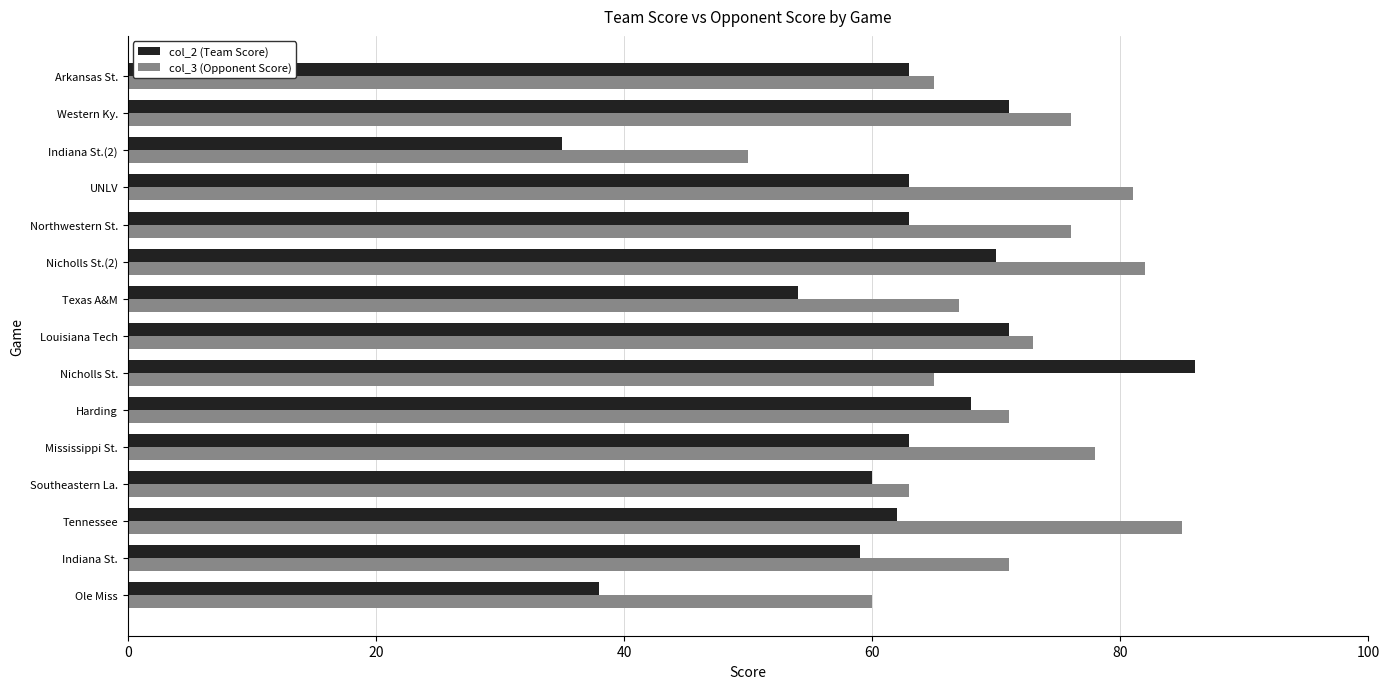

The value of col_2 (Team Score) at Northwestern St. is 63. True or false?

True